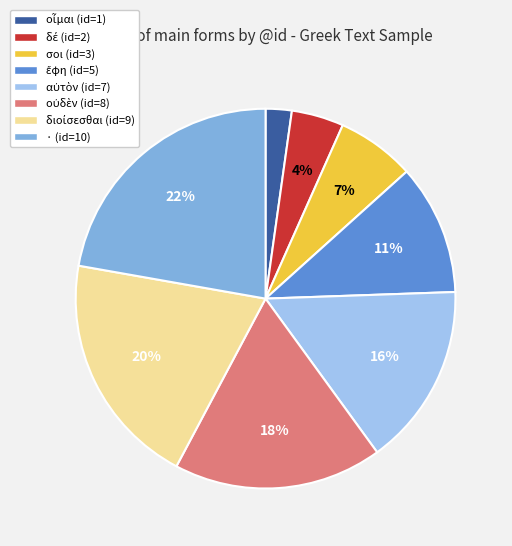

True or false: · (id=10) accounts for 34% of the total.

False